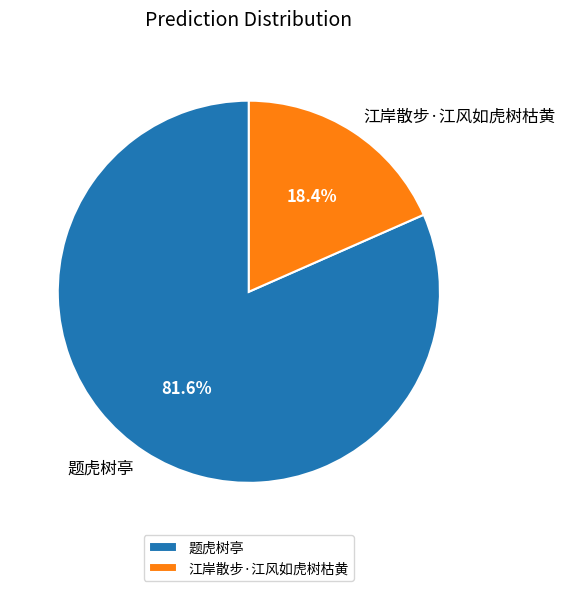

Approximately how many times larger is the value at 题虎树亭 compared to 江岸散步·江风如虎树枯黄?

4.4